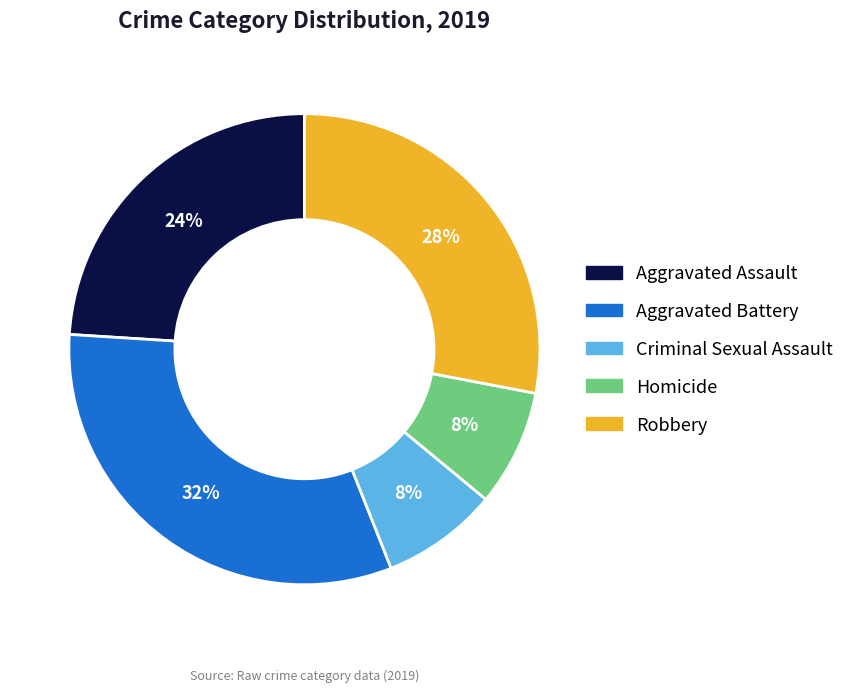

What is the ratio of the value at Robbery to the value at Criminal Sexual Assault?

3.5